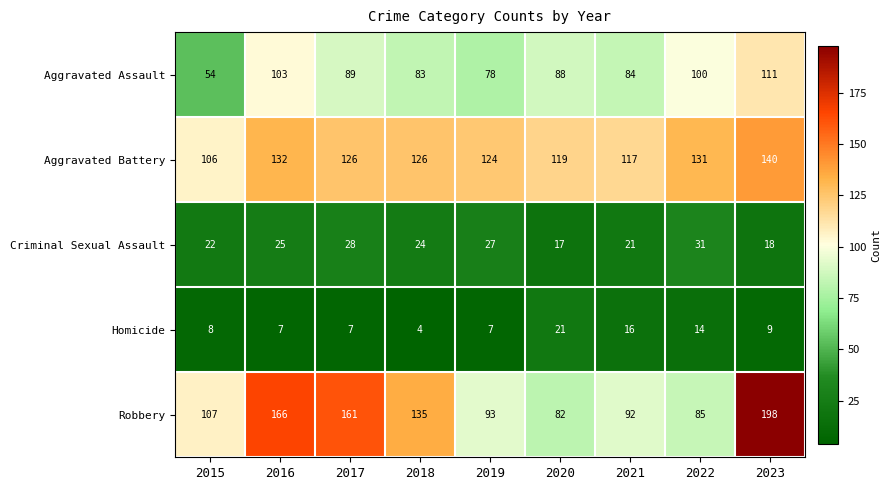

Which series changed the most between 2017 and 2020?

Robbery